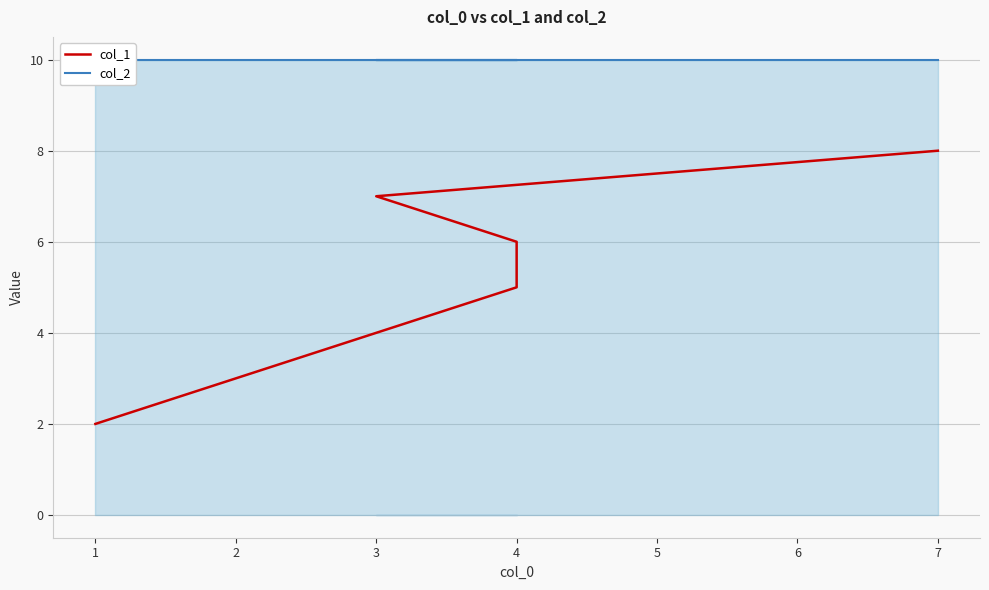

Reading left to right, what are all the values shown in this chart?

col_1: 2	3	4	5	6	7	8
col_2: 10	10	10	10	10	10	10